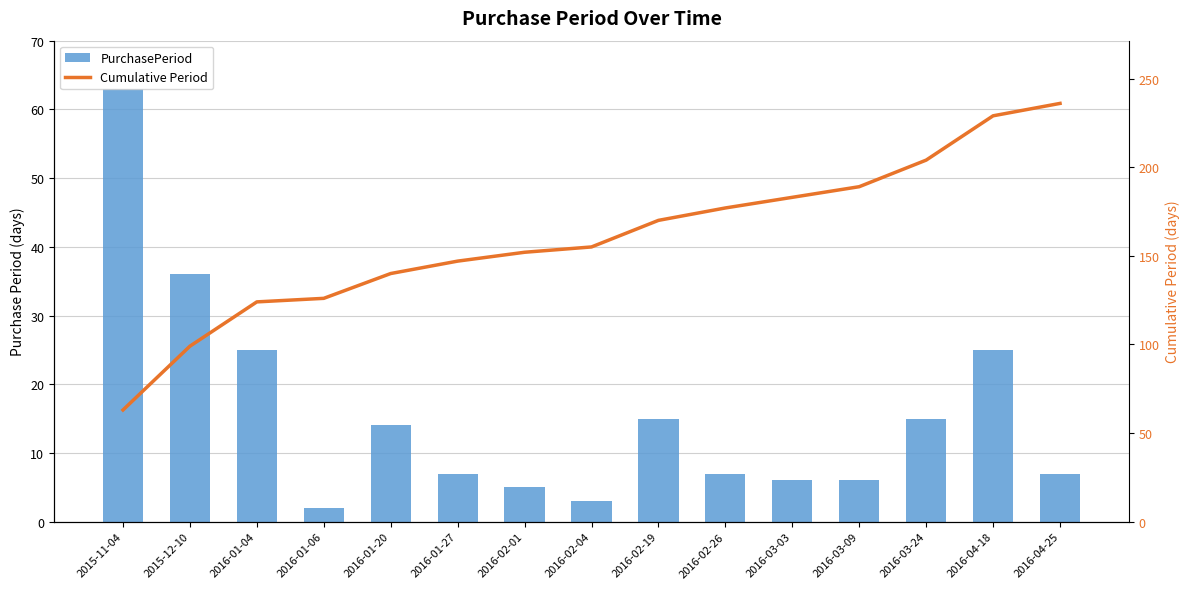

Between 2016-01-27 and 2016-02-01, which series saw the biggest shift?

Cumulative Period